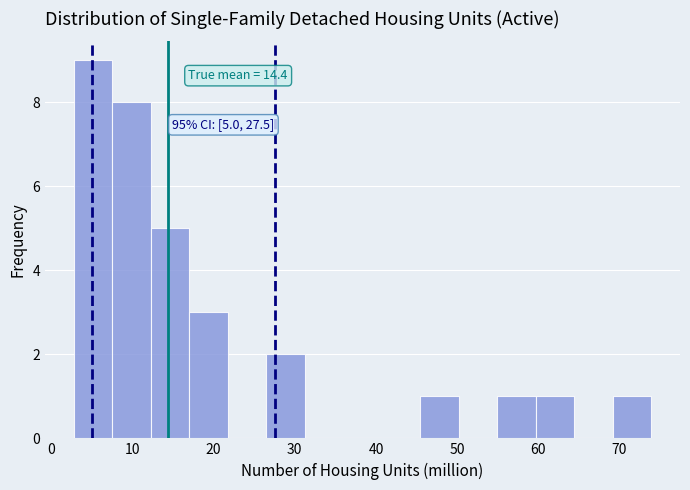

Over which range of the x-axis is the bar tallest?

3 to 8